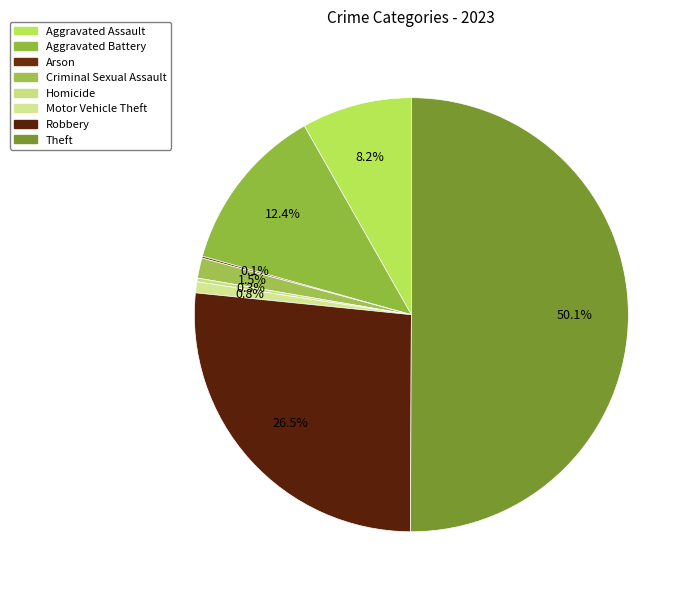

Is there any slice that represents more than half of the pie?

Yes